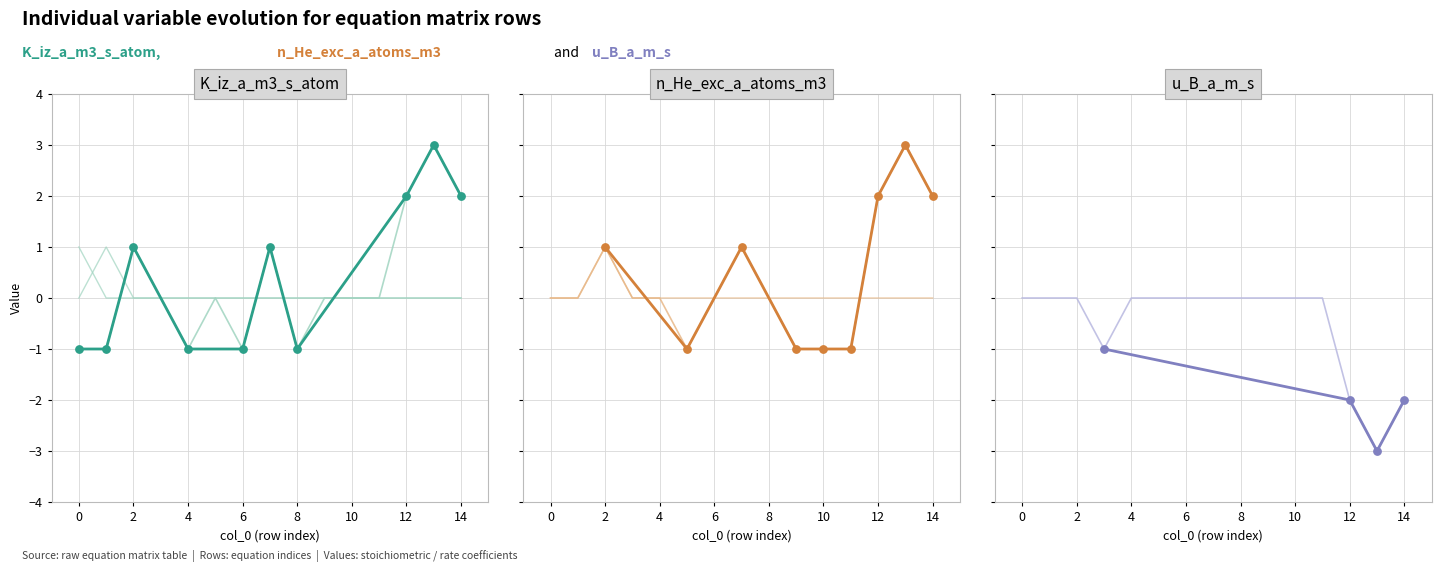

At how many categories does at least one series exceed 1?

3